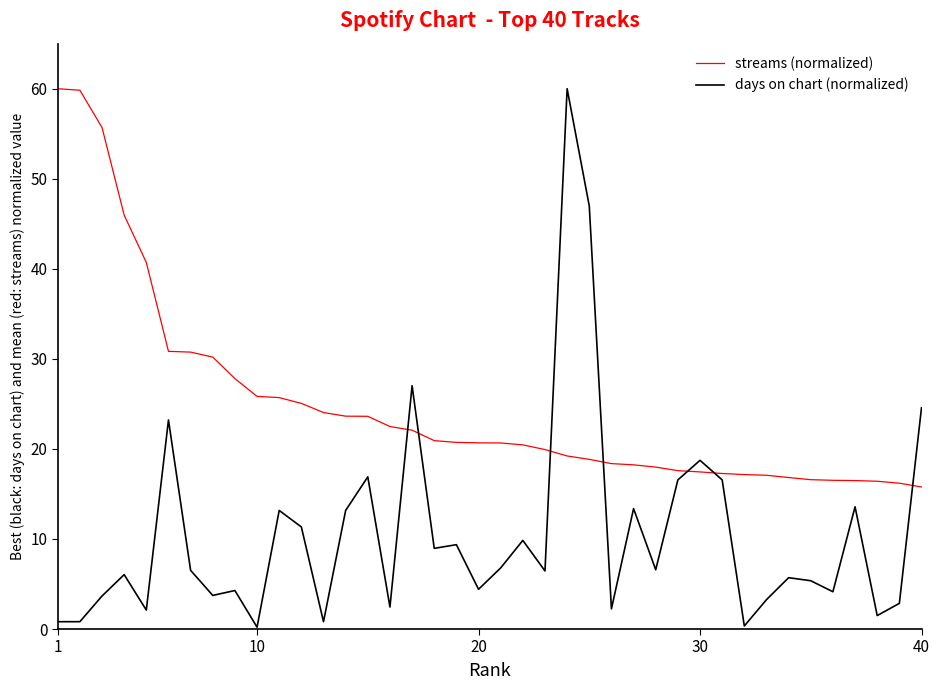

List the series in order of their overall mean, lowest first.

days on chart (normalized), streams (normalized)